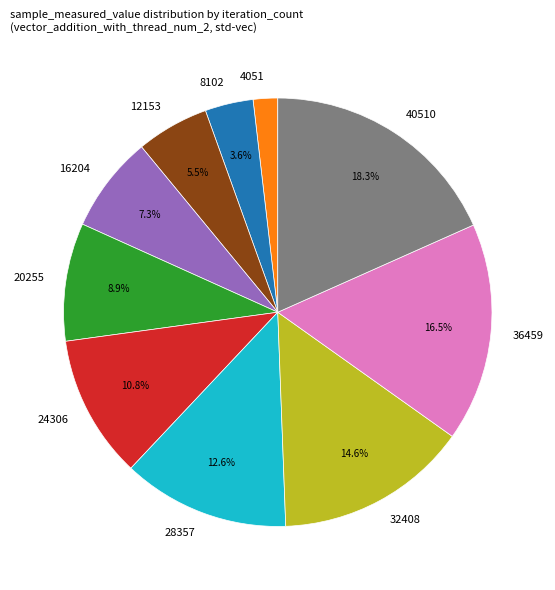

Is the sum of 12153 and 24306 greater than half?

No